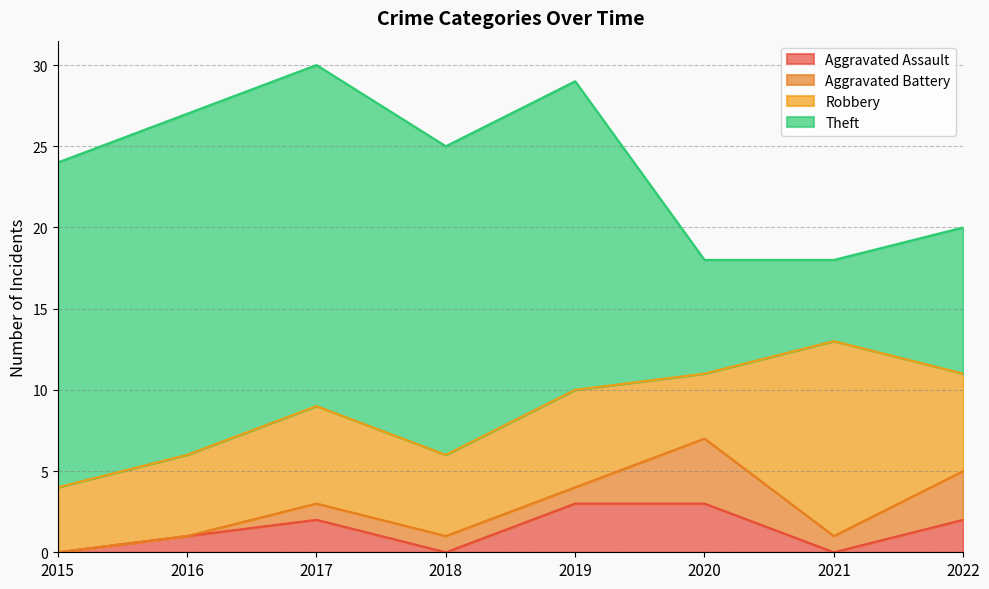

At how many categories does at least one series exceed 14?

5